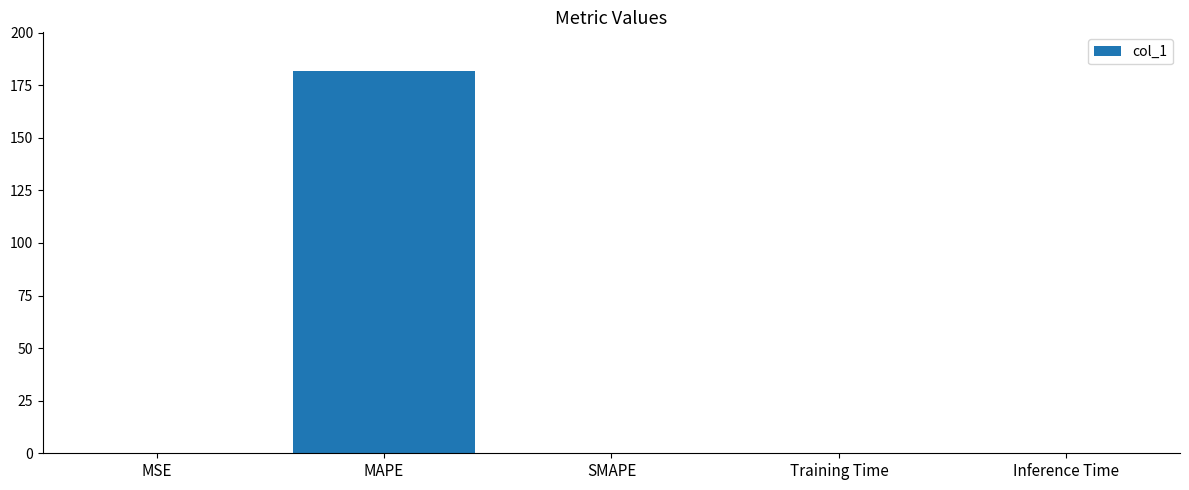

The chart shows a value of -76.7 at SMAPE. True or false?

False